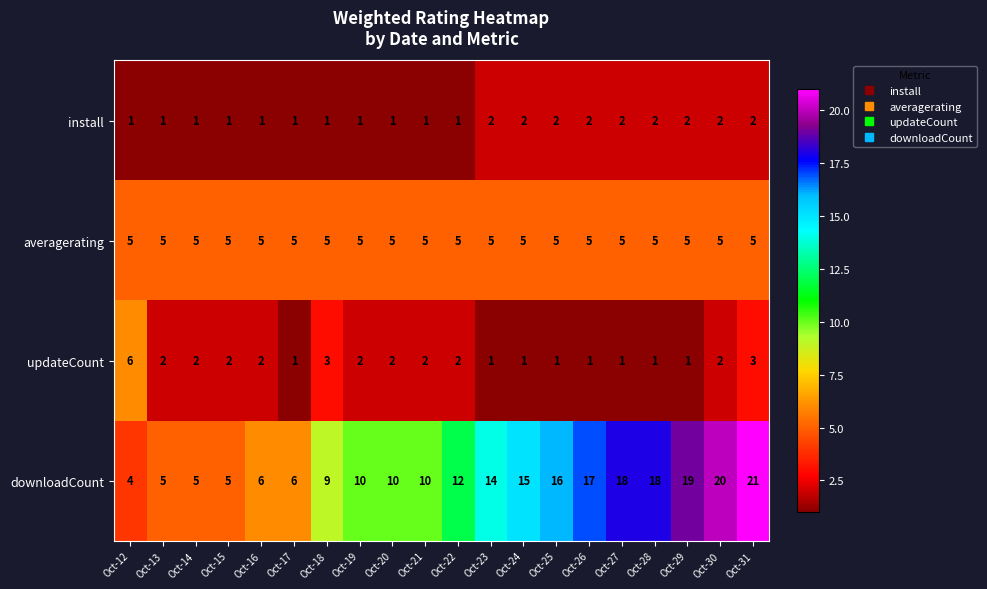

What is the spread (max minus min) of values at Oct-21?

9